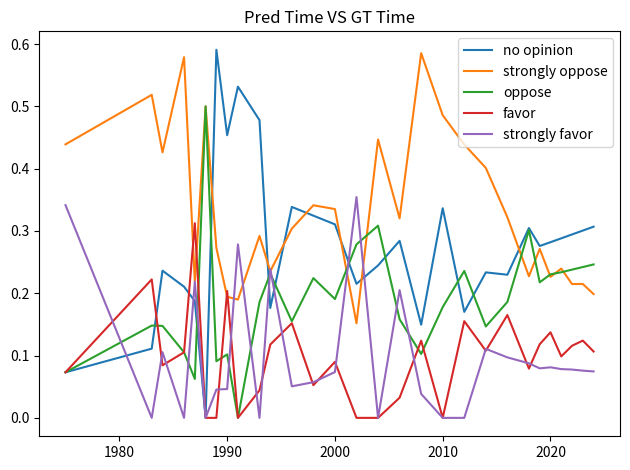

True or false: no opinion has more than 1 points higher than both neighbors.

True